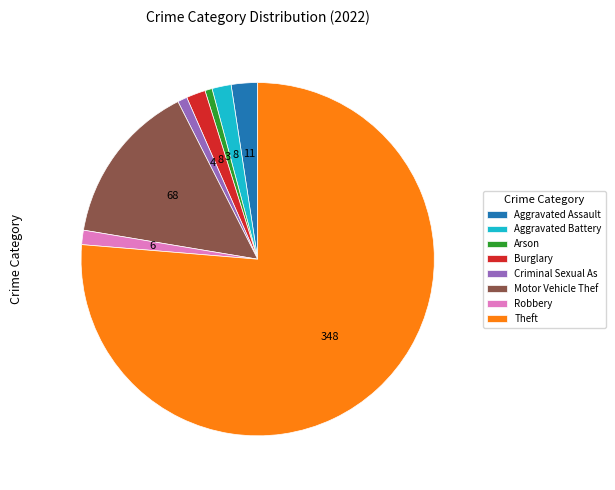

Count the number of slices in the pie.

8